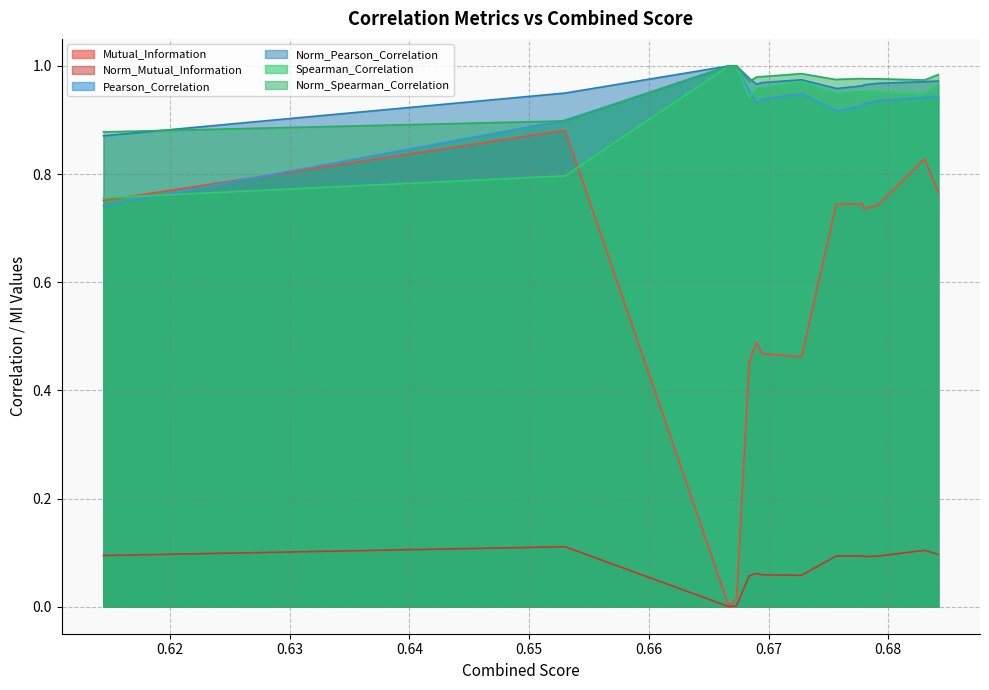

Is it true that Spearman_Correlation equals 0.5 at 0.6670284064363704?

False